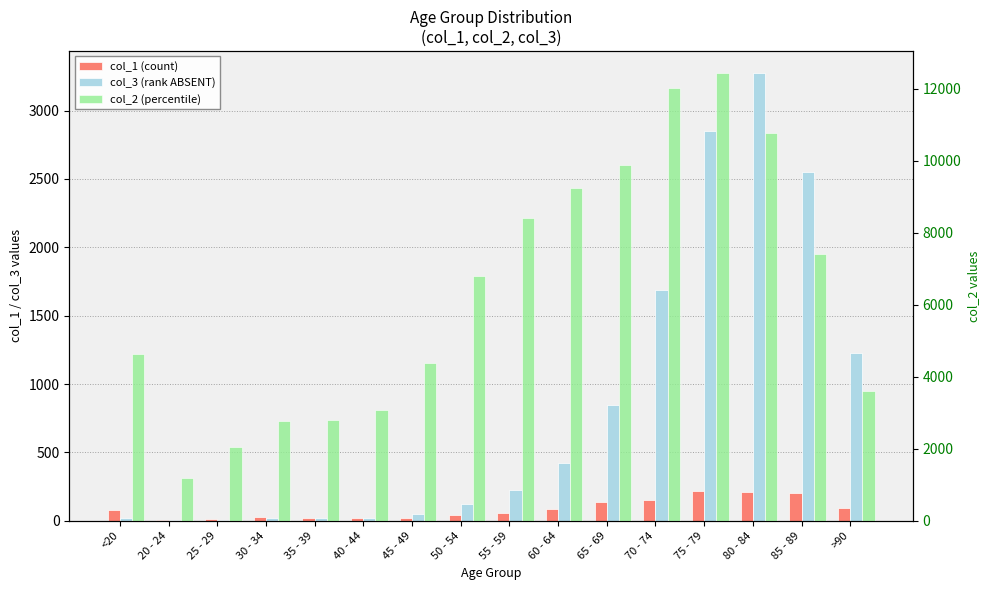

At which label does col_3 (rank ABSENT) first exceed 227?

60 - 64